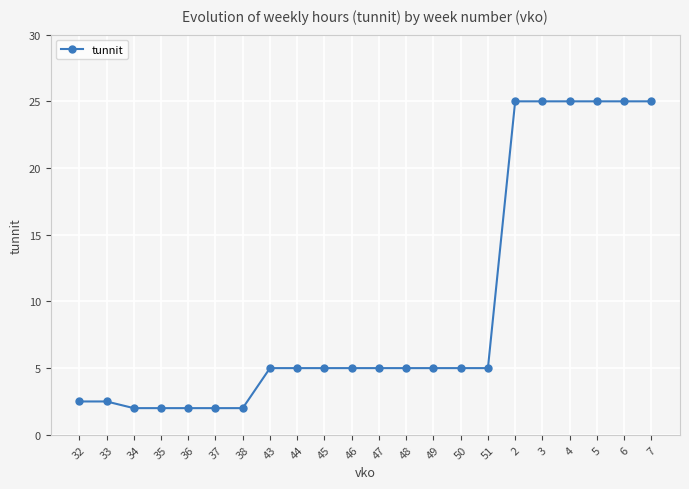

Reading left to right, extract all data points from this chart.

2.5	2.5	2.0	2.0	2.0	2.0	2.0	5.0	5.0	5.0	5.0	5.0	5.0	5.0	5.0	5.0	25.0	25.0	25.0	25.0	25.0	25.0